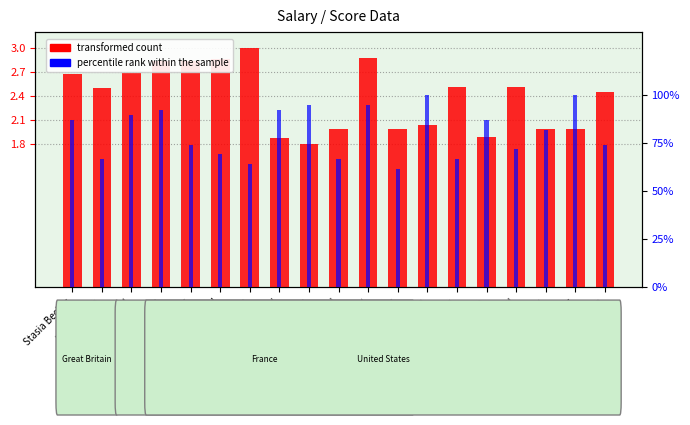

Count the number of data series in this chart.

2